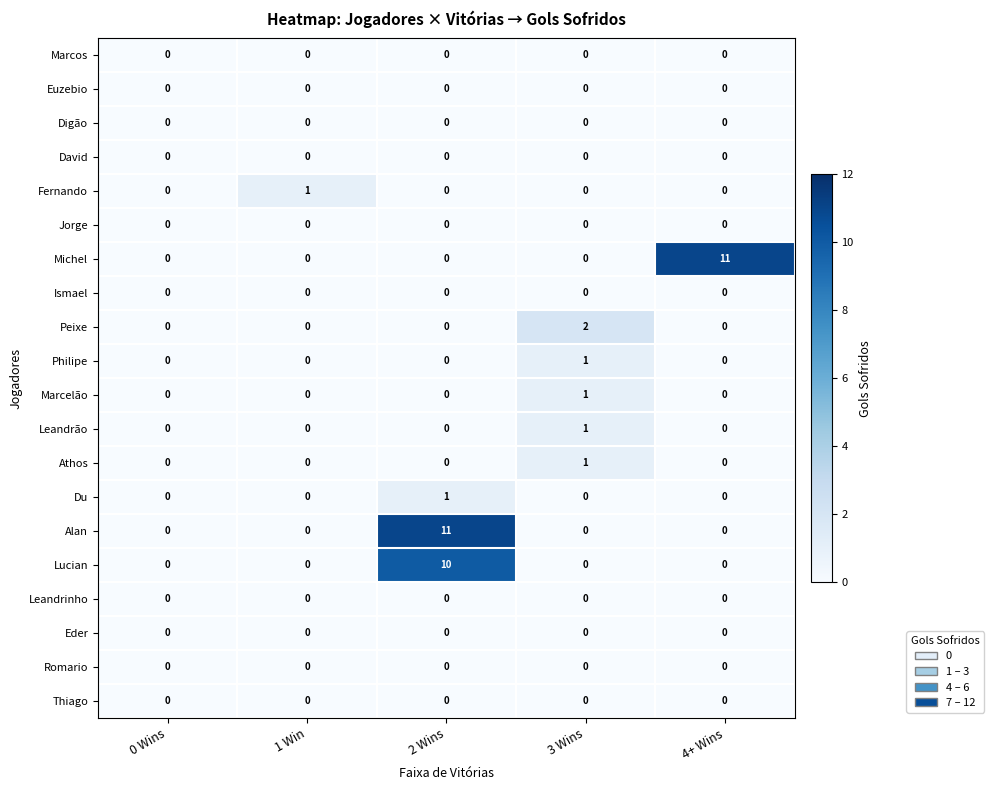

Between 1 Win and 2 Wins, which series saw the biggest shift?

Alan